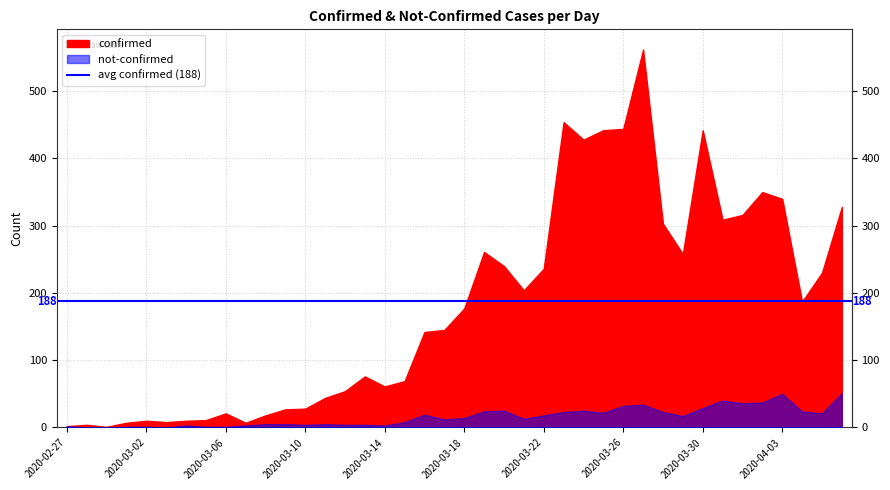

The value of not-confirmed at 2020-03-29 is 17. True or false?

True